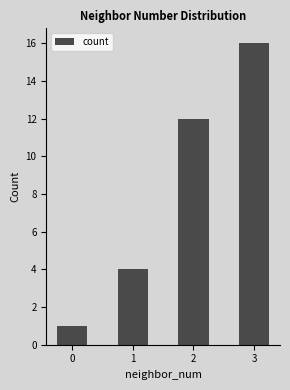

What is the value of the 3rd bar from the left?

12